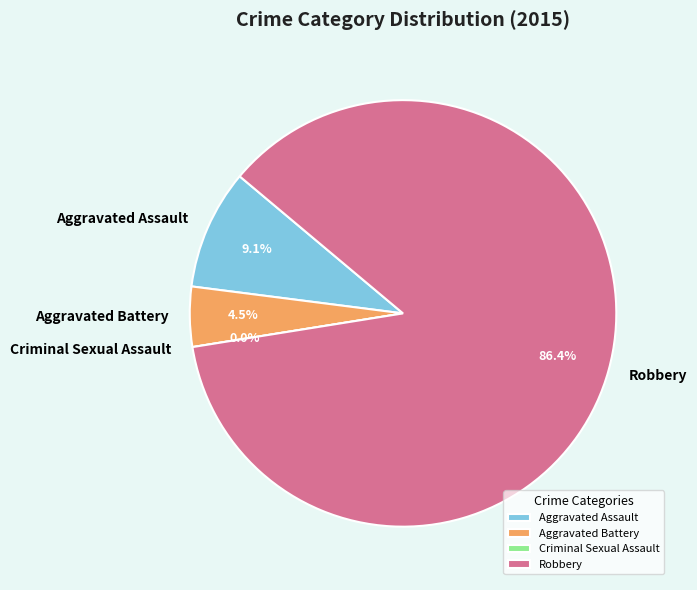

To the nearest percent, what is the difference between the Robbery and Criminal Sexual Assault slice percentages?

86%